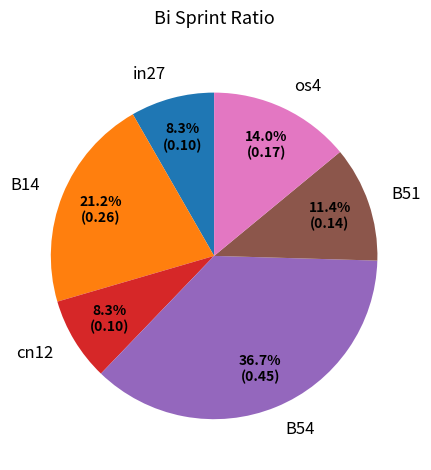

What percentage is the os4 slice, to the nearest percent?

14%